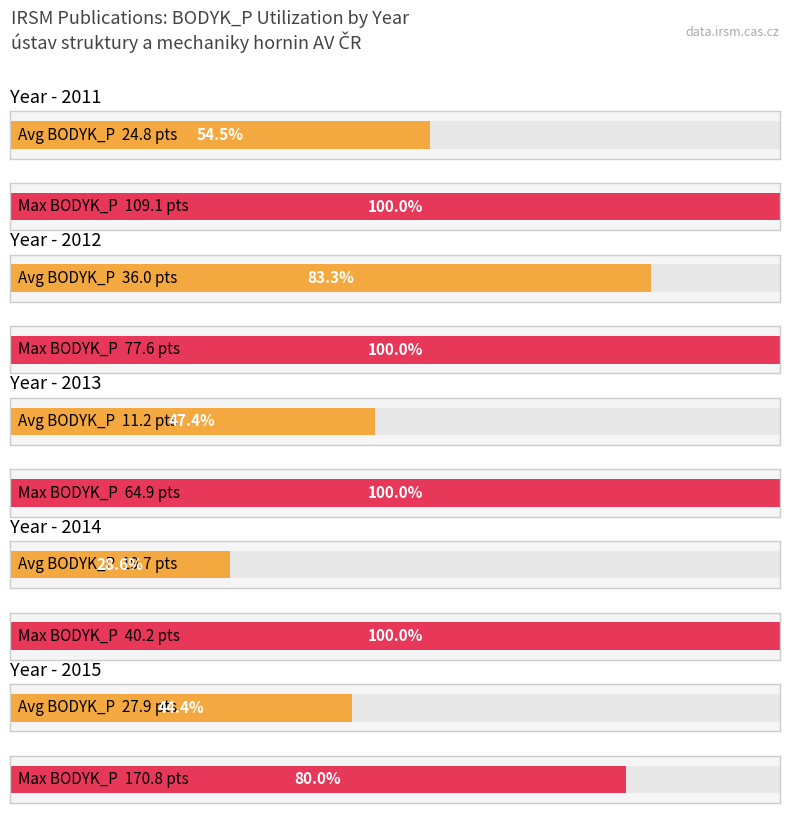

At which label is Maximum BODYK_P closest to 105?

2011